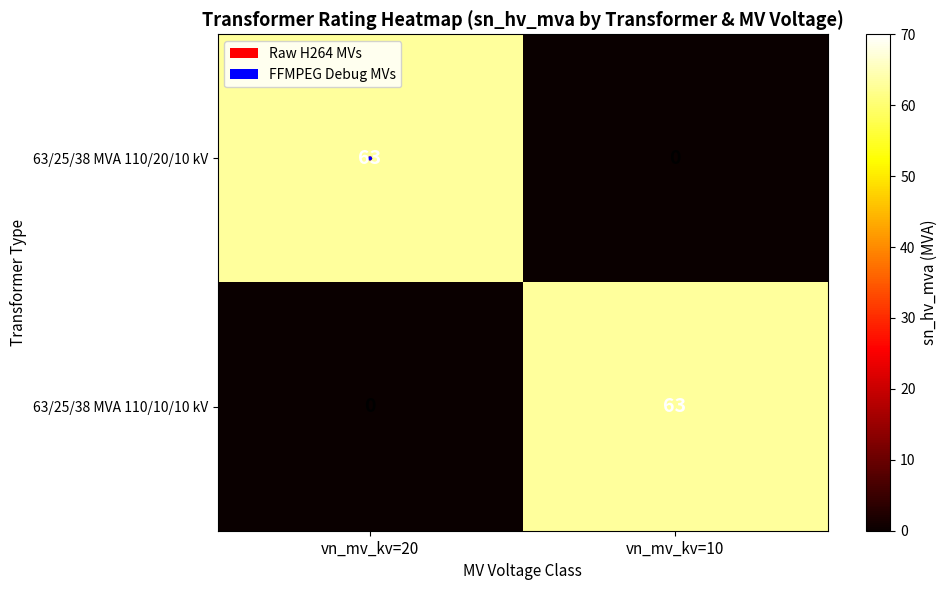

What is the average value of the 63/25/38 MVA 110/10/10 kV series?

32